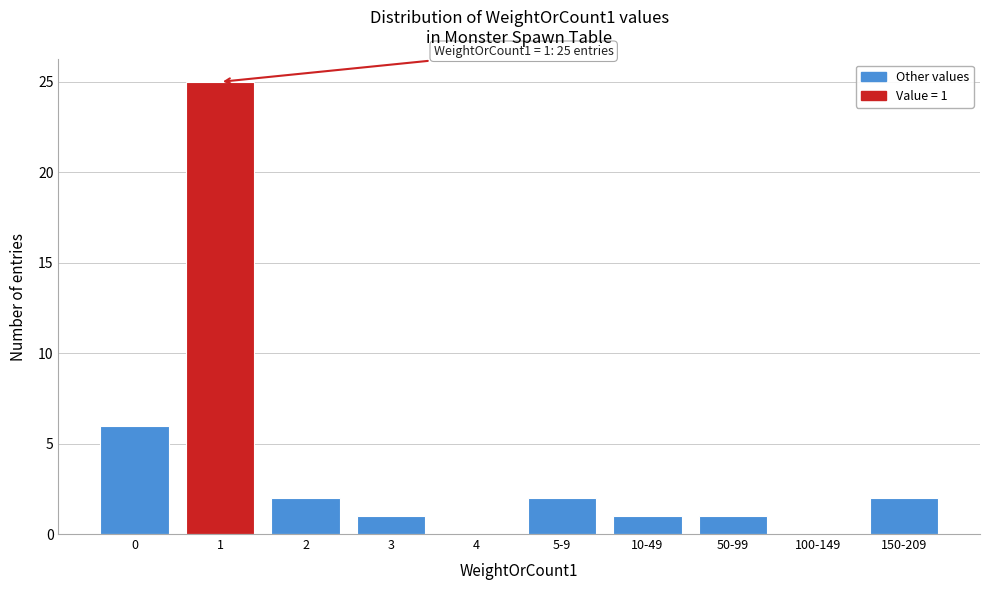

Reading left to right, what are all the values shown in this chart?

0=6	1=25	2=2	3=1	4=0	5-9=2	10-49=1	50-99=1	100-149=0	150-209=2